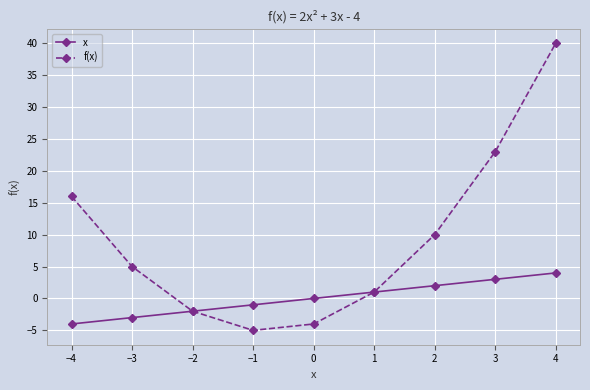

Does the chart display data point markers on the line(s)?

Yes